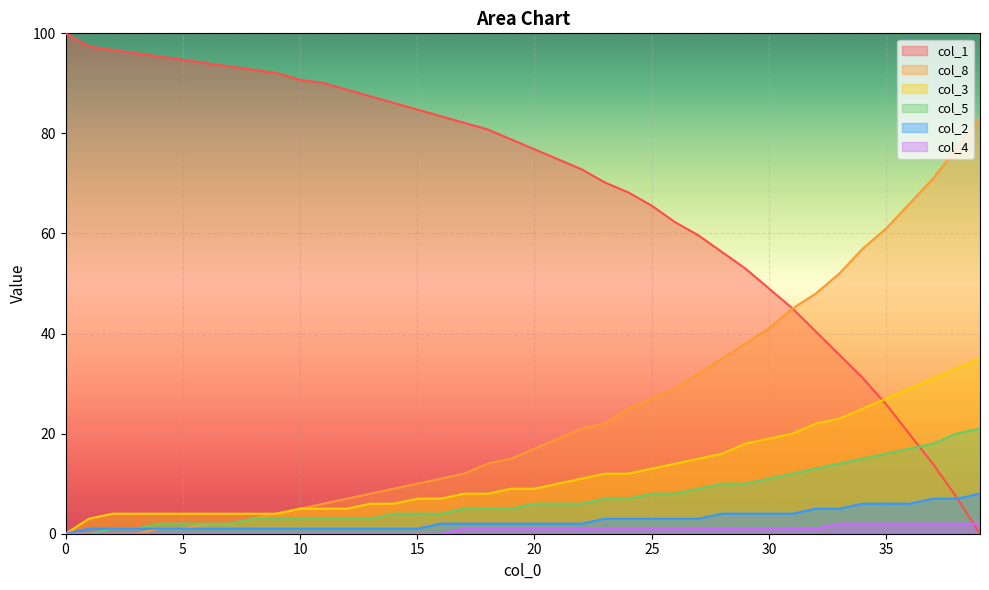

What is the difference between the maximum and minimum values in the col_3 series?

35.0